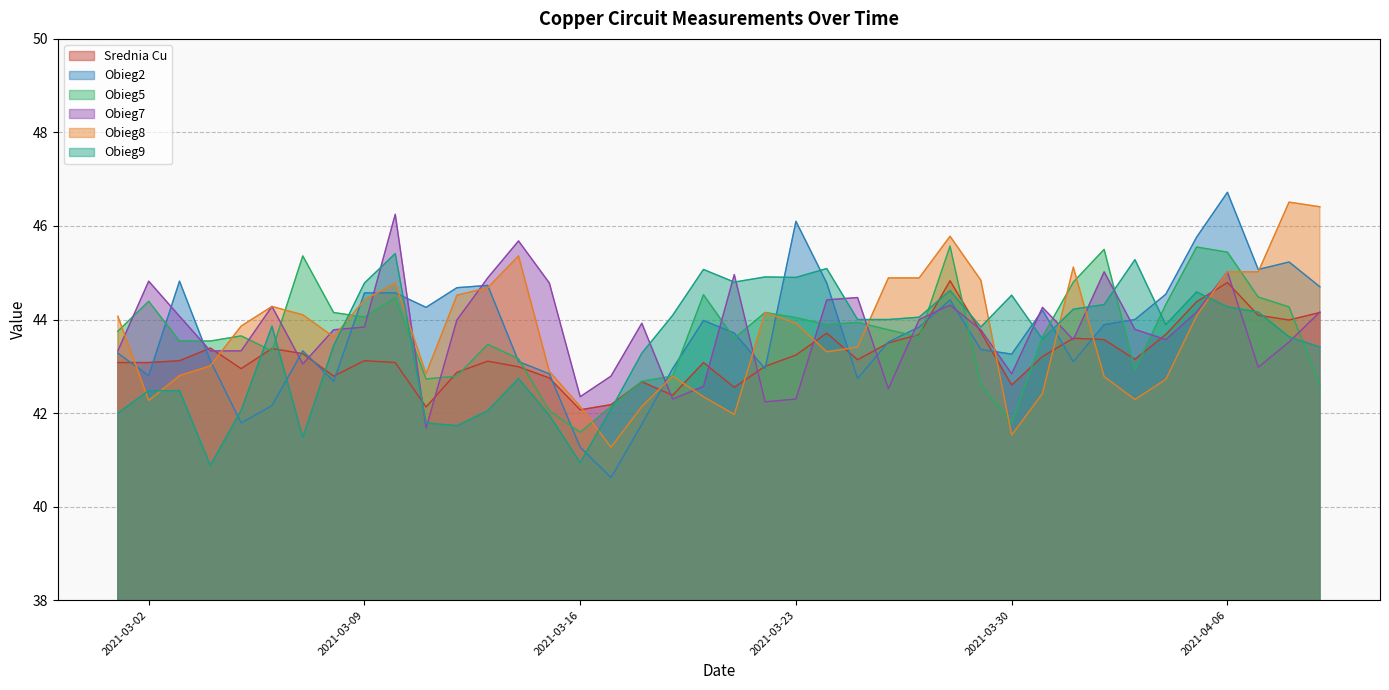

What is the value of the Obieg7 point at the 33rd from the left?

45.0